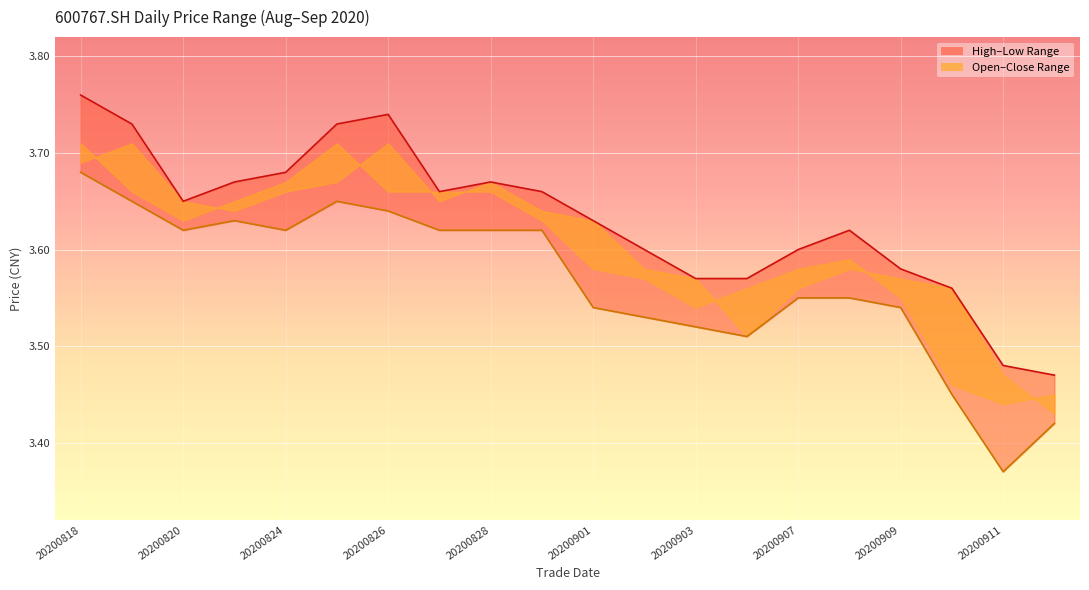

The low_line series shows 5.9 at 17. True or false?

False